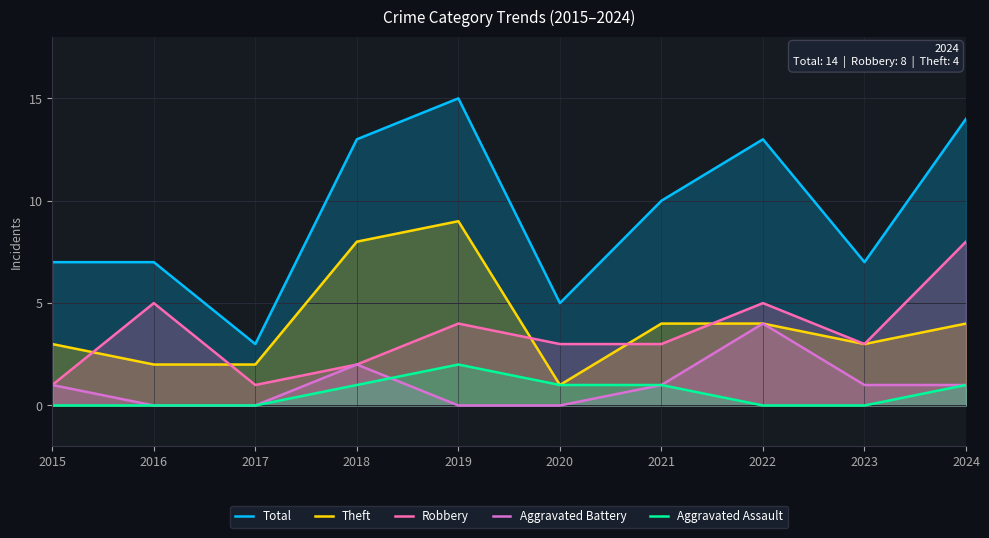

What is the average value of the Aggravated Assault series?

1